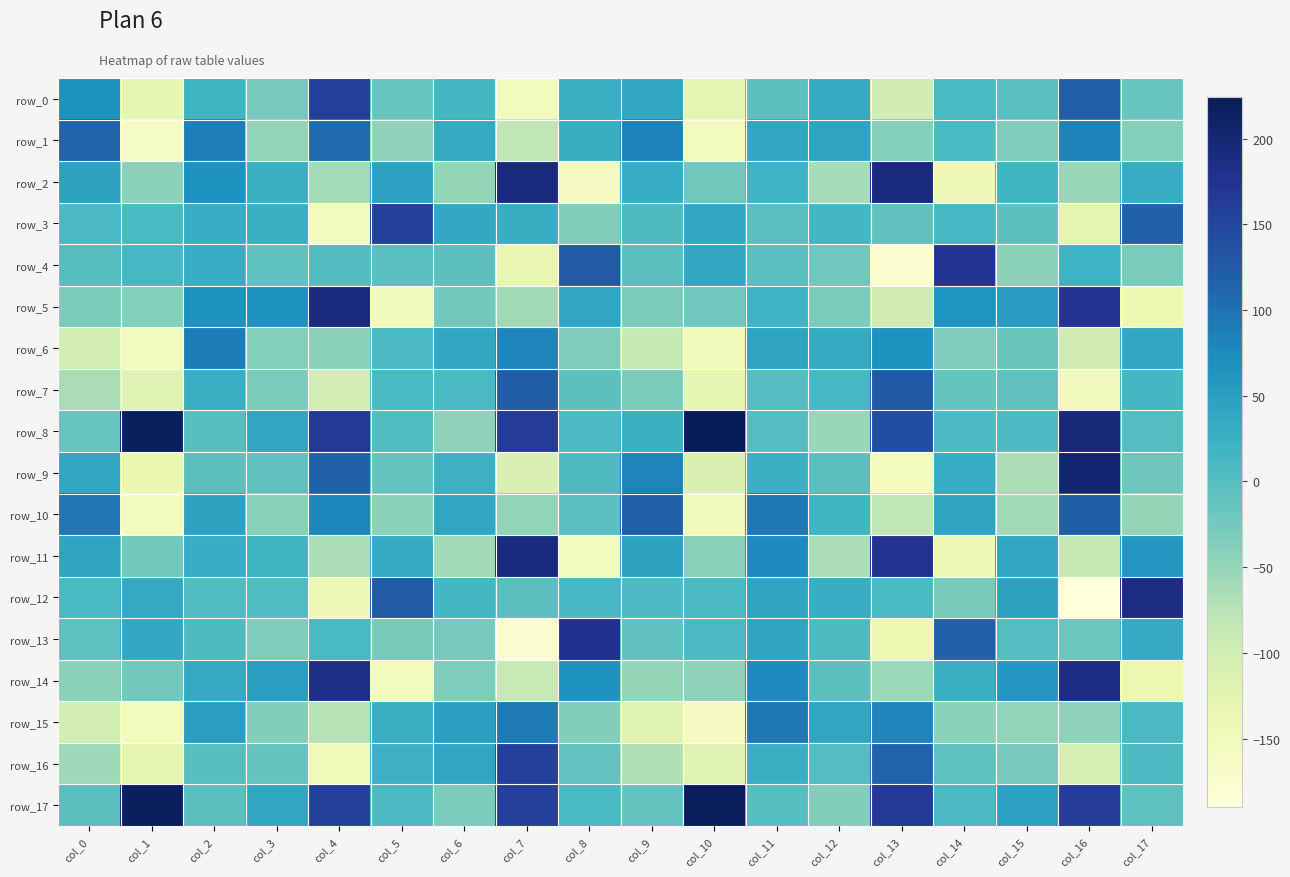

What value does the row_15 series have at col_5?

26.5